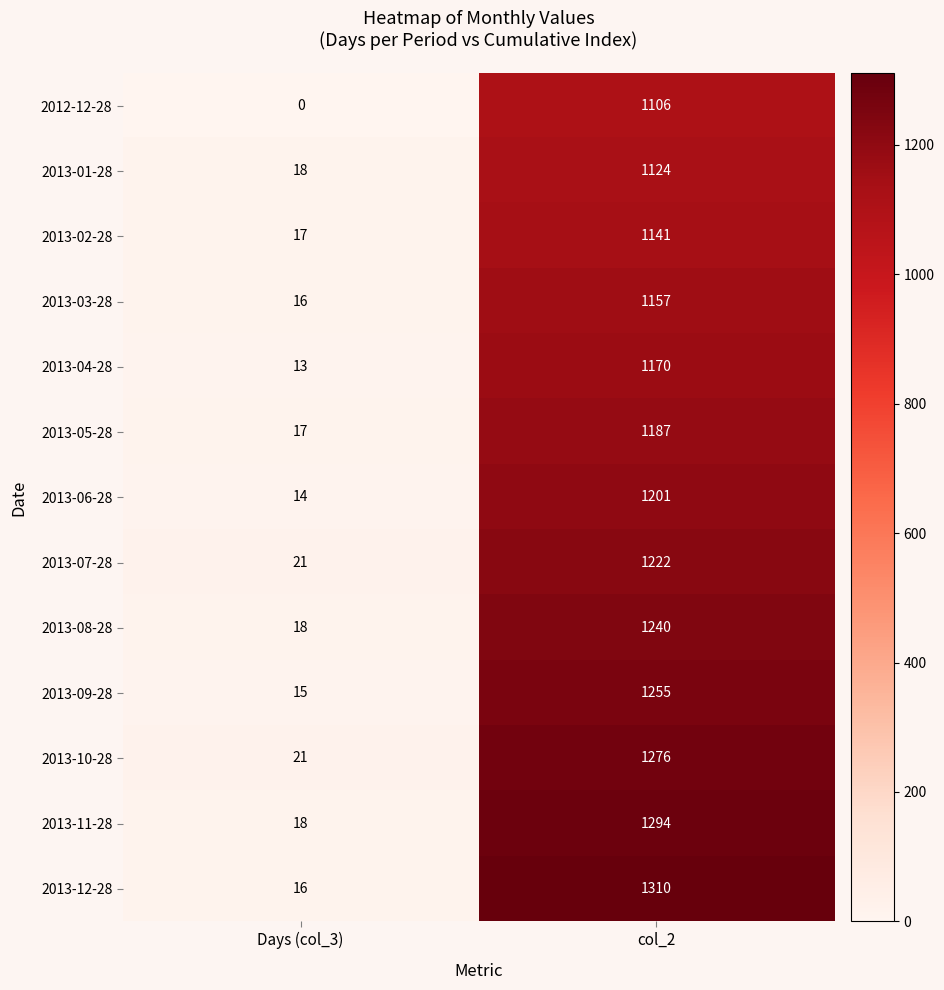

What is the average value of the 2013-08-28 series?

629